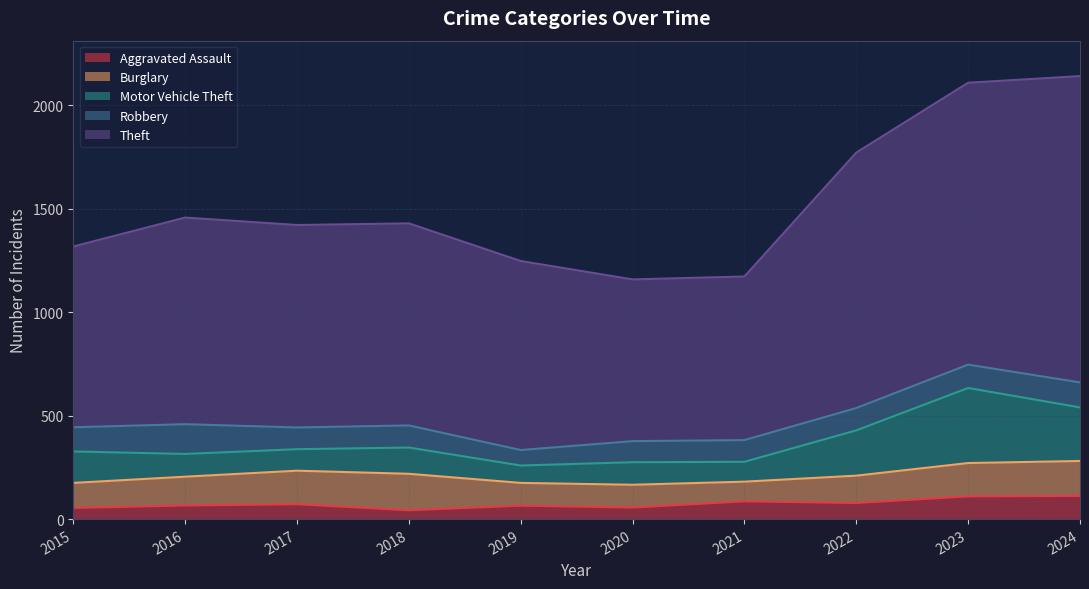

What are all the series names shown in the legend?

Aggravated Assault, Burglary, Motor Vehicle Theft, Robbery, Theft